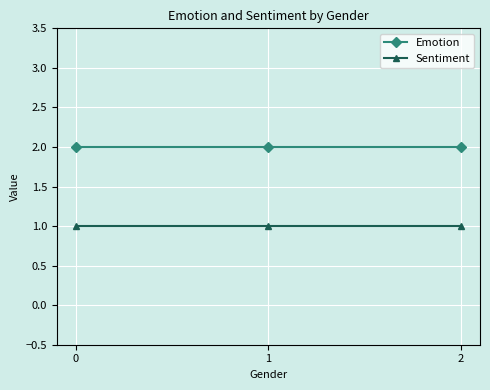

Which series has the largest total across all categories?

Emotion